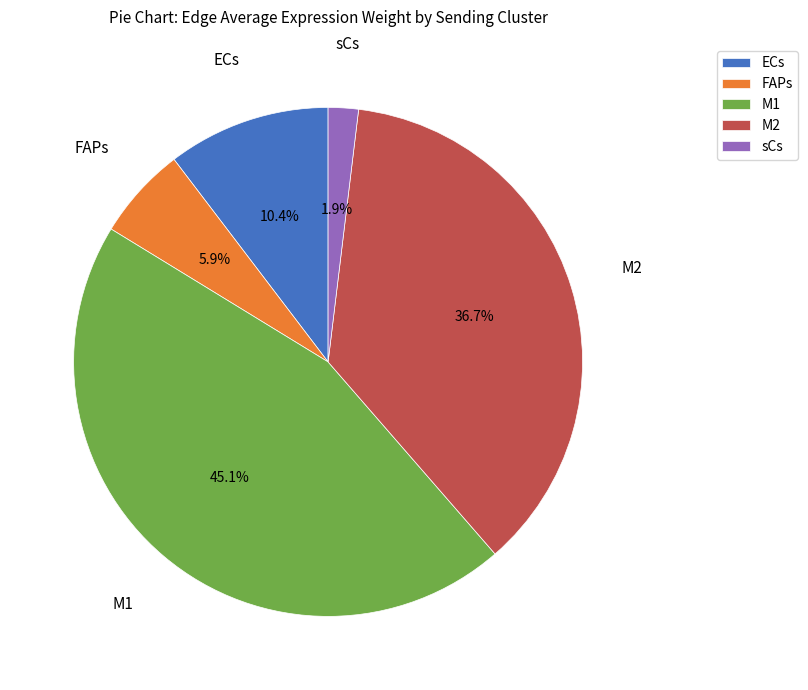

How many slices are in this pie chart?

5